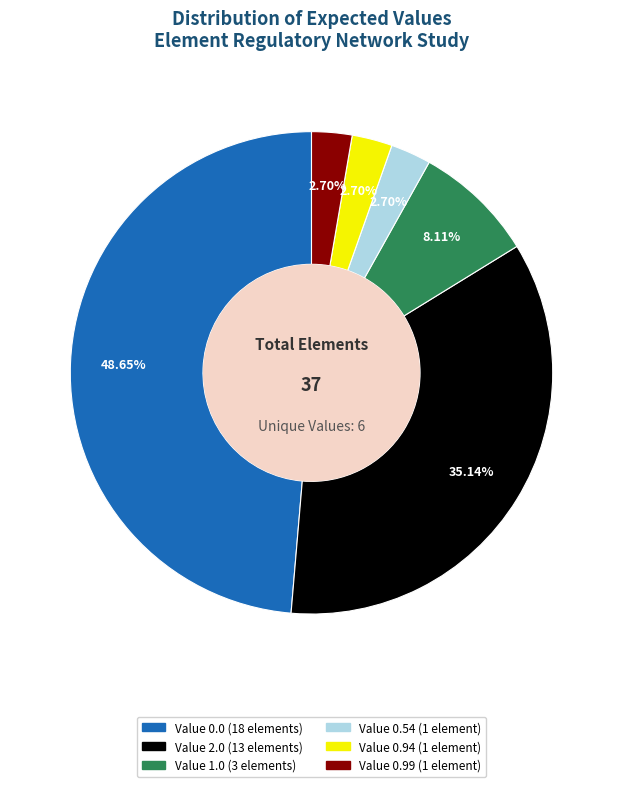

Which category has the biggest portion of the pie?

Value 0.0 (18 elements)